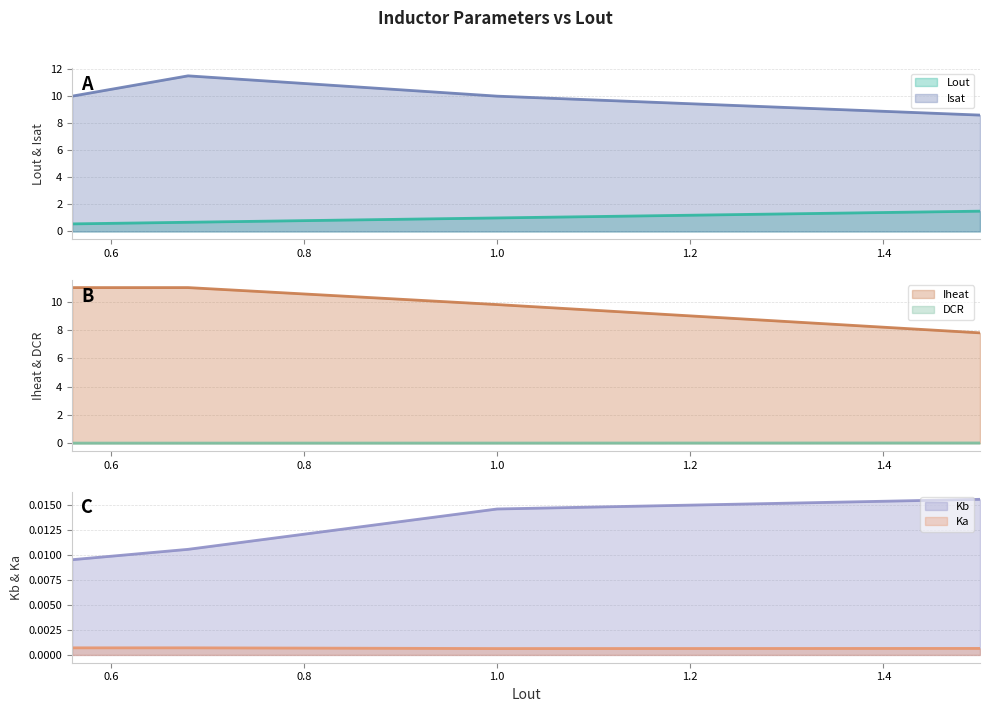

What is the greatest value displayed?

11.5